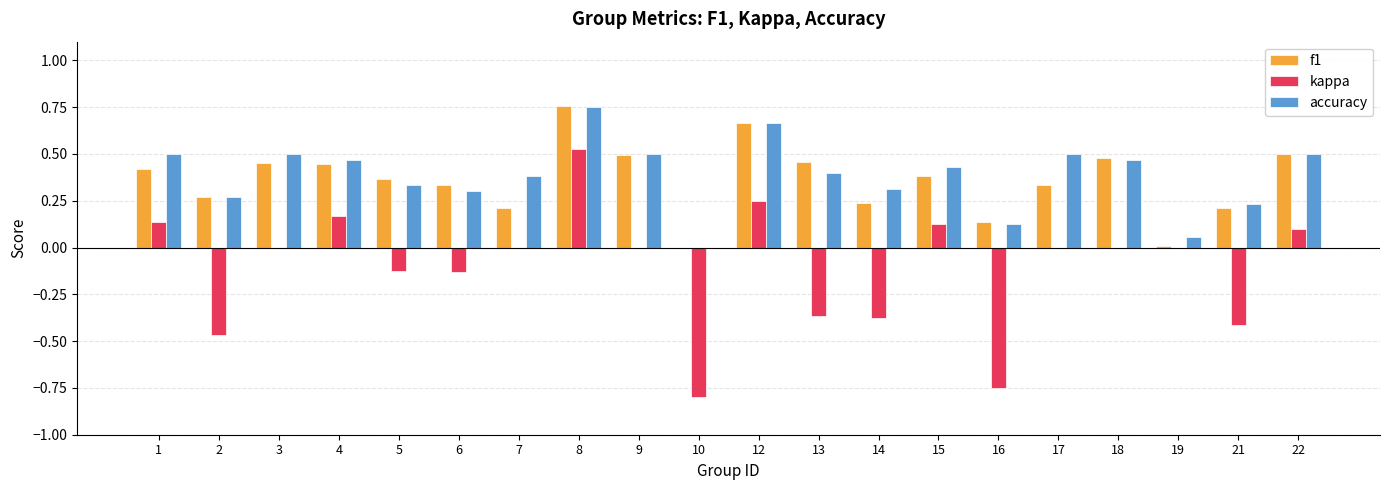

How many groups of bars are there?

20